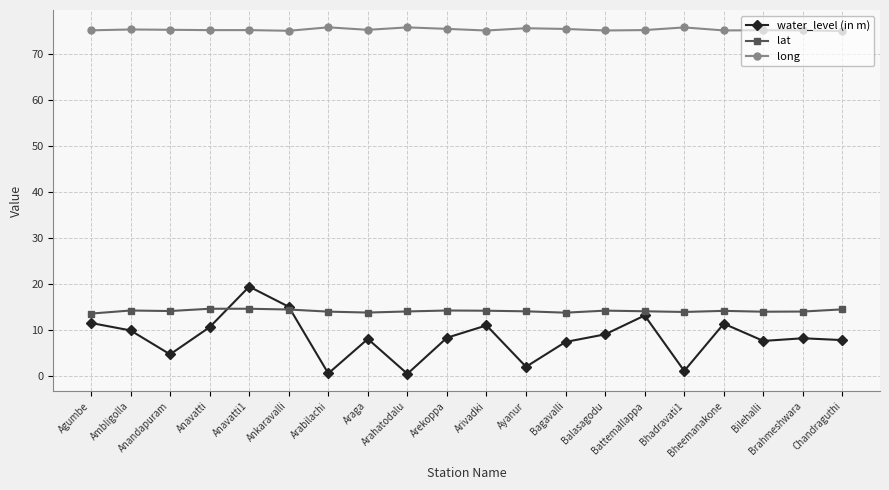

True or false: long has more than 1 points higher than both neighbors.

True